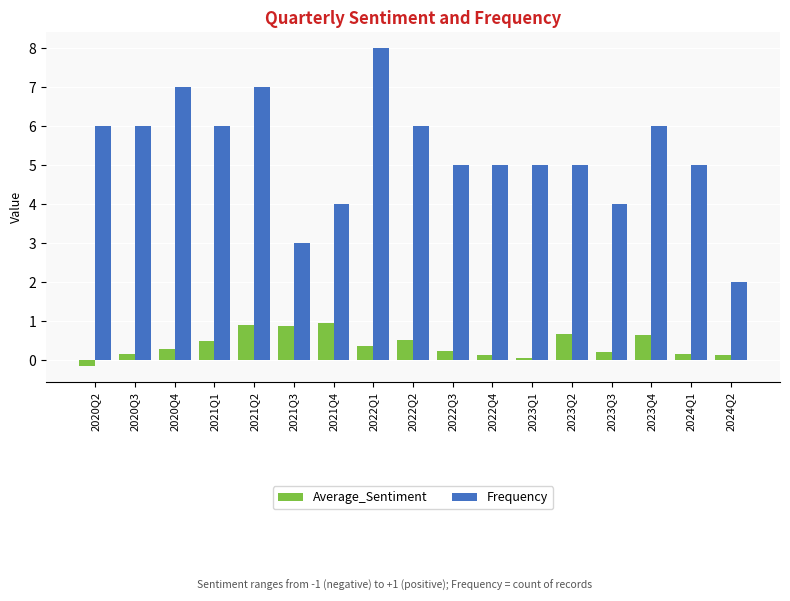

What is the highest value of the Average_Sentiment series?

0.9